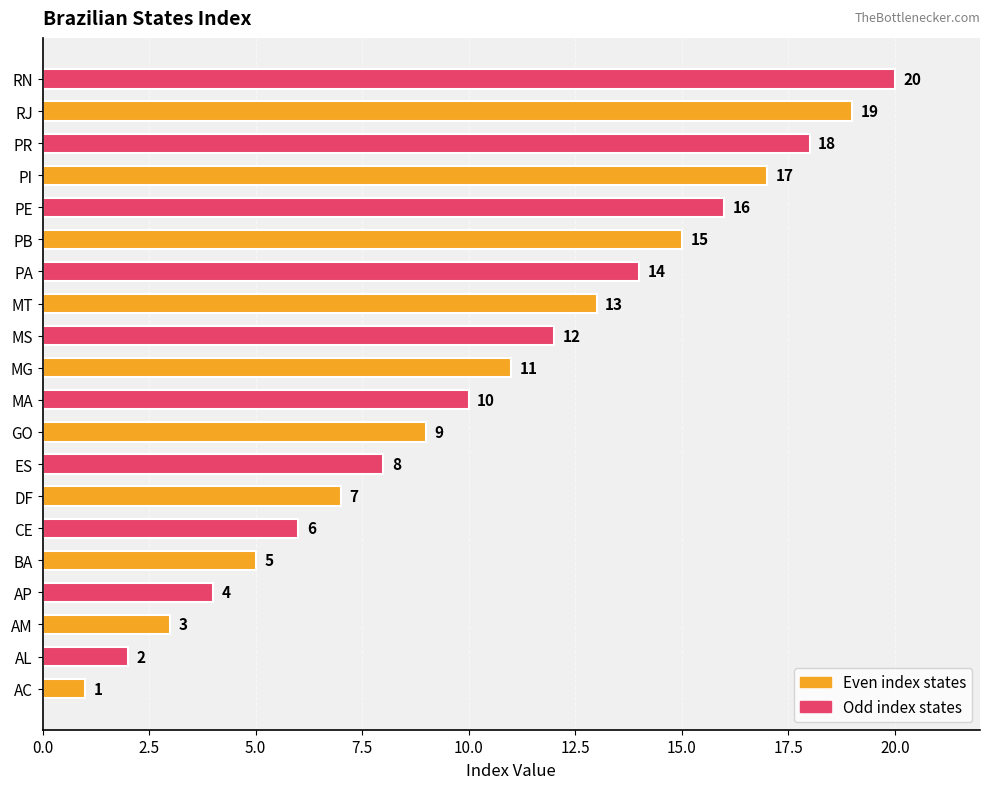

What is the approximate value at BA?

5